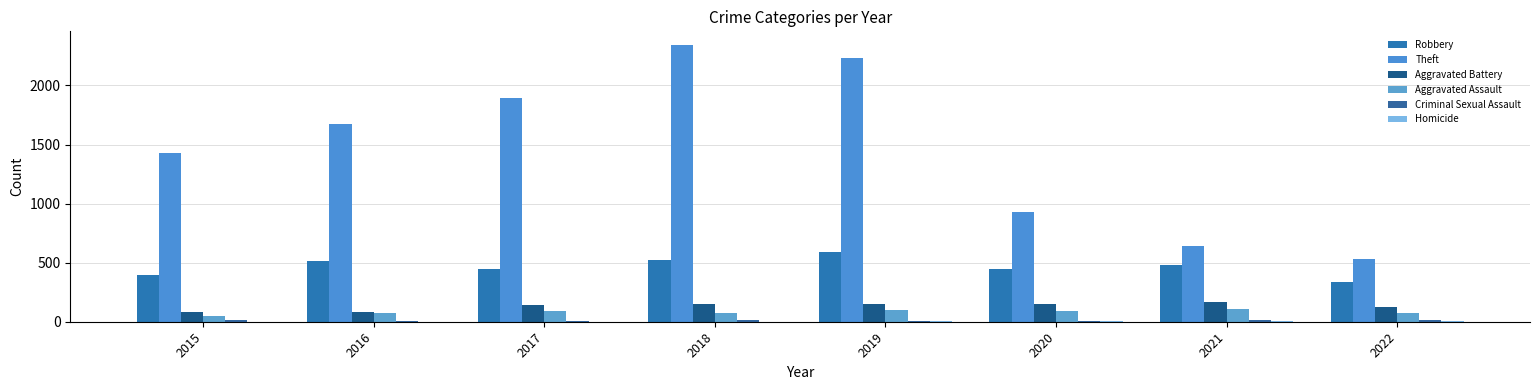

Reading left to right, transcribe all the data shown in this chart.

Robbery: 395	510	446	519	591	450	484	334
Theft: 1429	1676	1896	2341	2230	930	642	528
Aggravated Battery: 82	82	142	152	148	150	163	122
Aggravated Assault: 46	71	95	77	98	94	110	74
Criminal Sexual Assault: 12	8	8	11	8	3	15	15
Homicide: 0	1	1	1	2	2	4	4